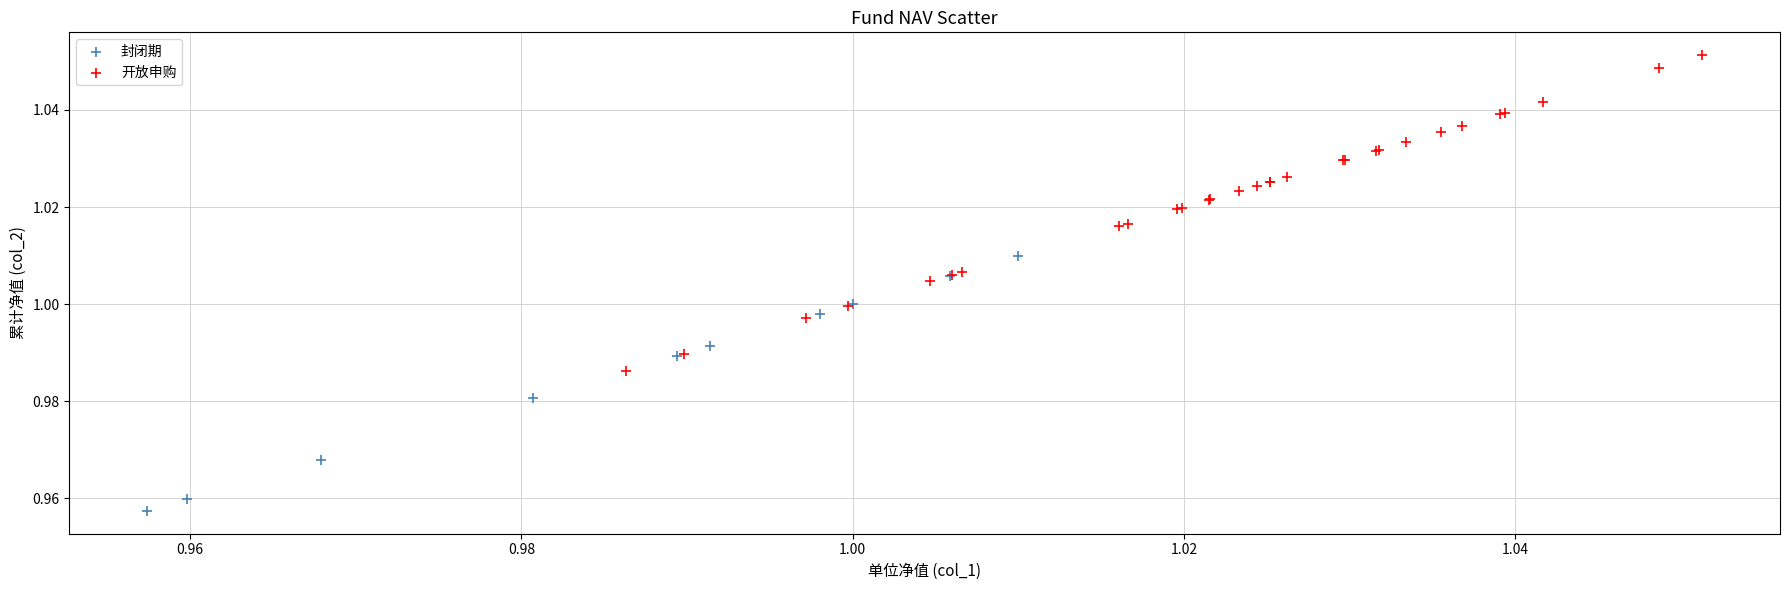

Which series contains the lowest Y value?

封闭期